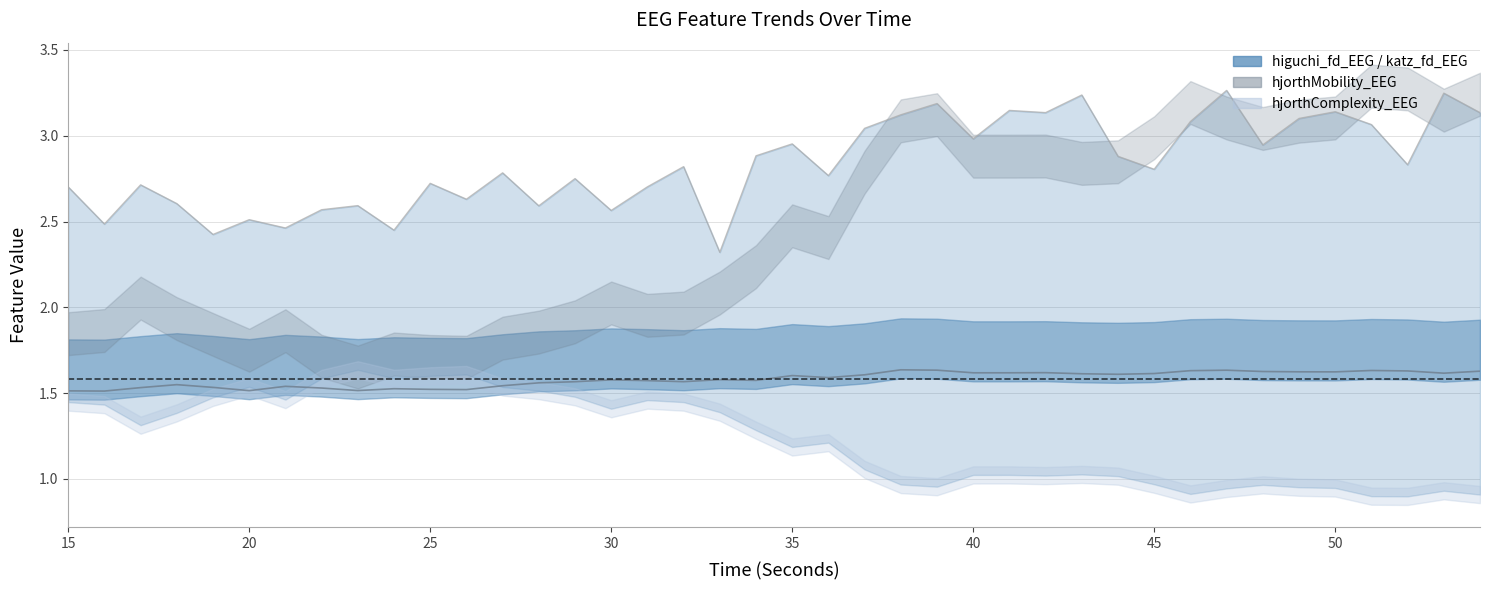

True or false: higuchi_fd_EEG and katz_fd_EEG cross at least once.

False